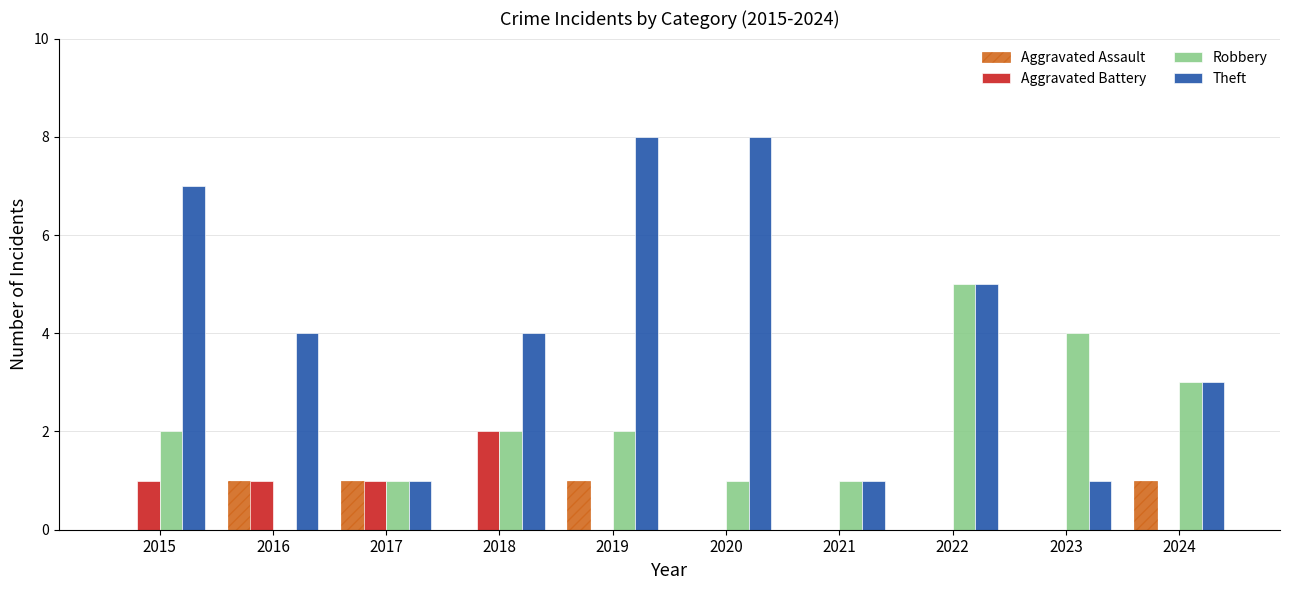

The Aggravated Assault series shows 0 at 2020. True or false?

True